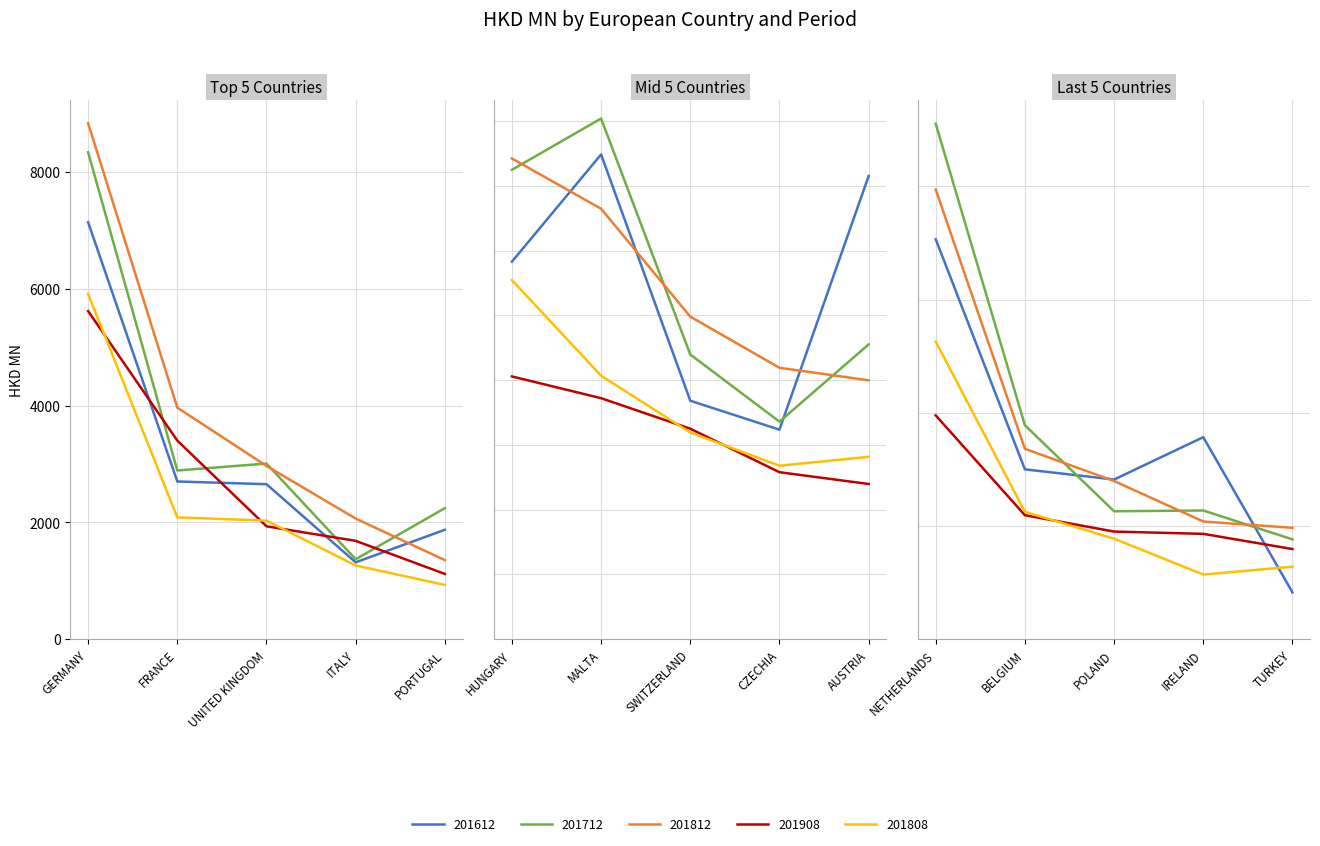

At which category does 201812 reach its first local peak?

HUNGARY